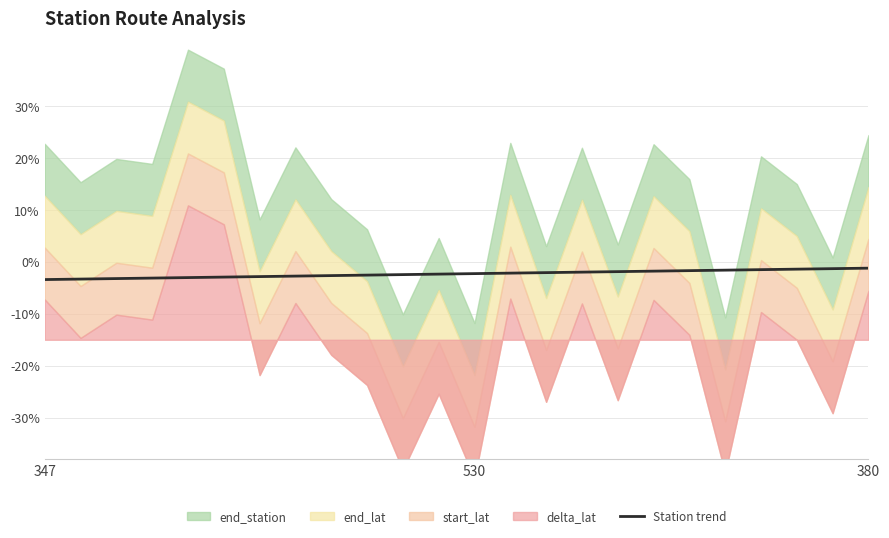

The value of Station trend at 347 is -3.4. True or false?

True